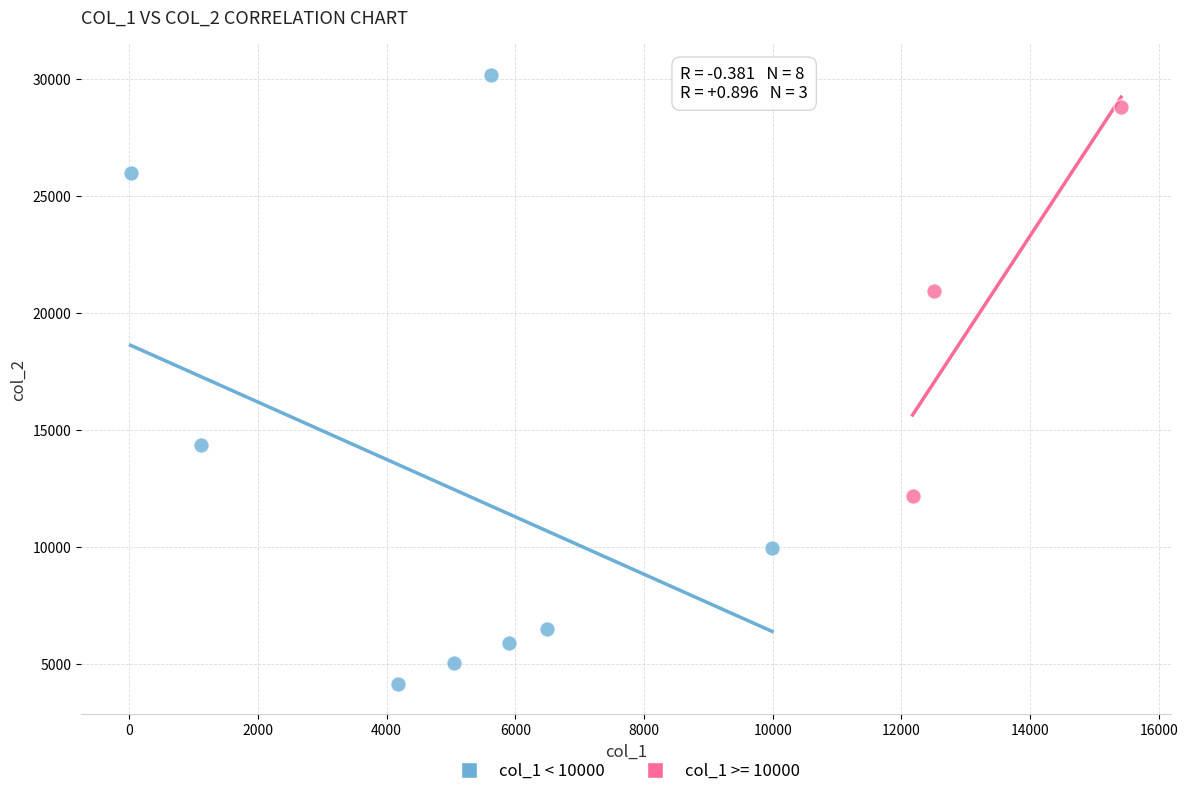

Which series has the widest spread of Y values?

col_1 < 10000